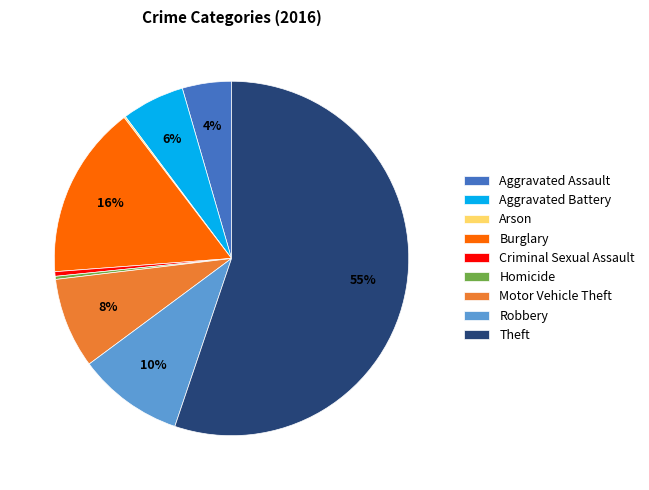

Between Robbery and Burglary, which is larger?

Burglary